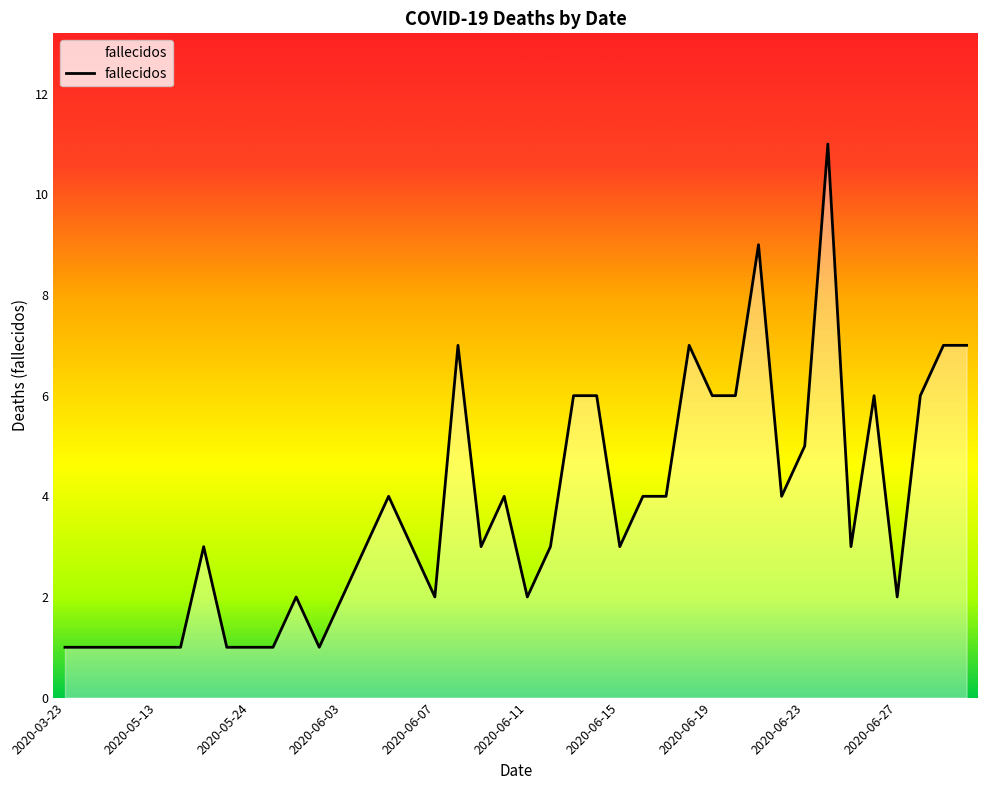

What is the difference between the maximum and second lowest values?

10